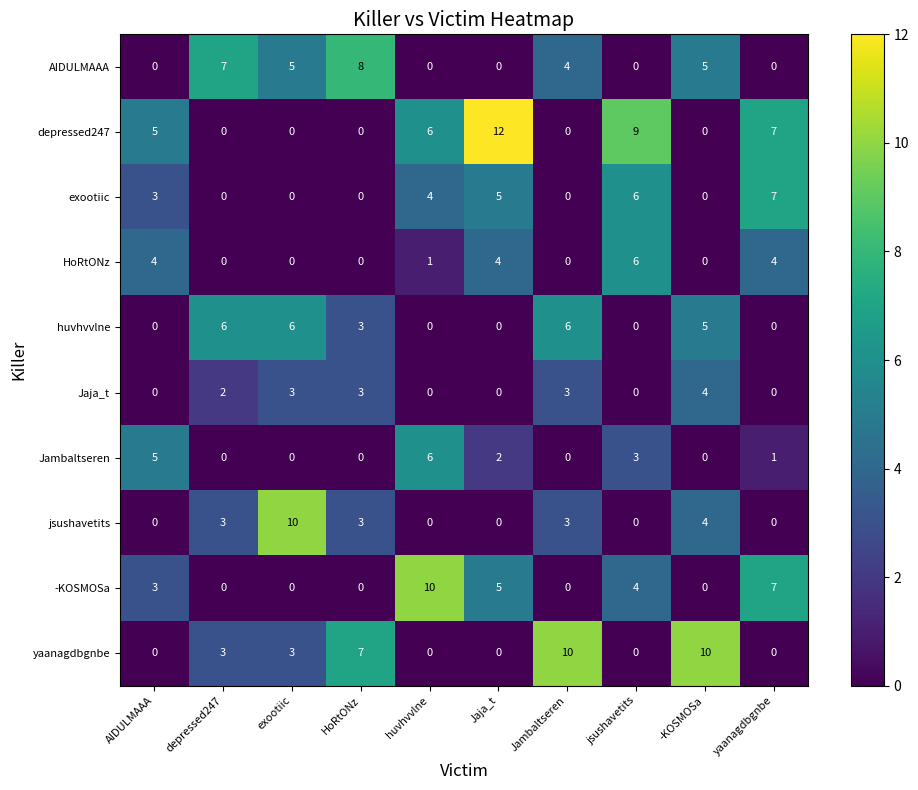

Which category has the lowest value in the yaanagdbgnbe series?

AIDULMAAA